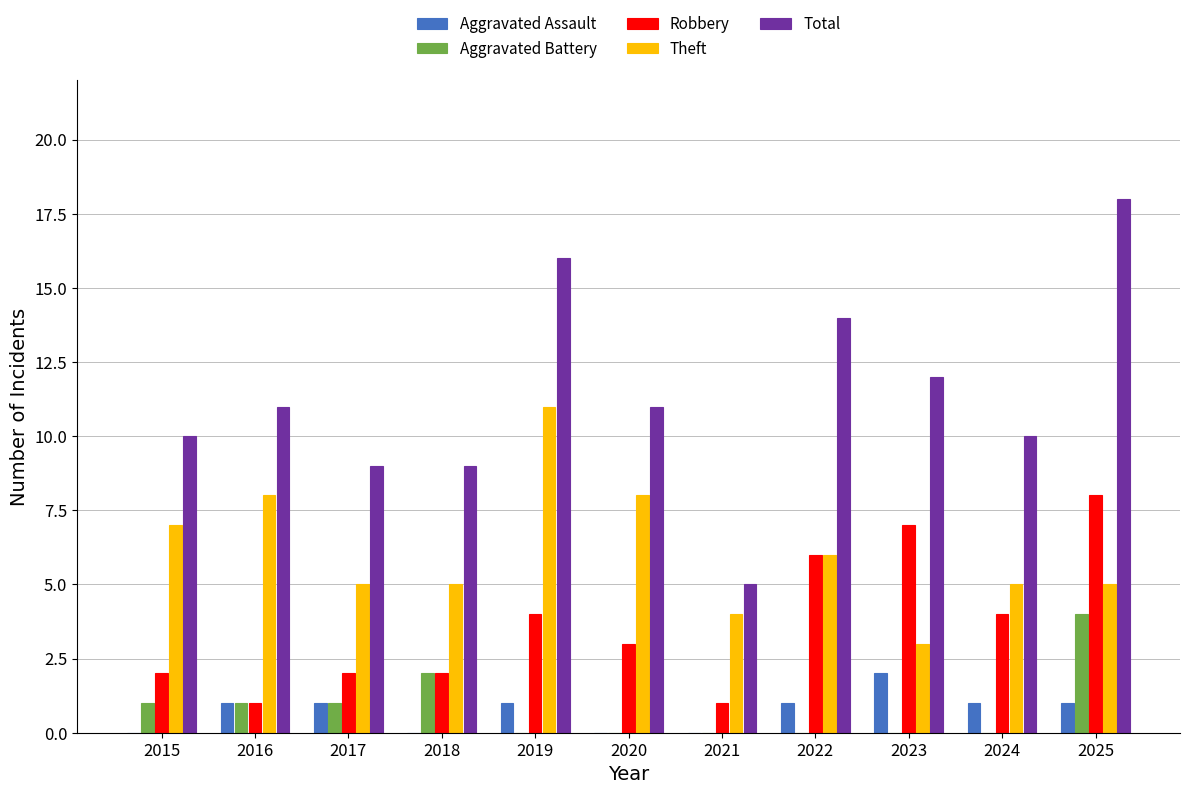

Does the chart contain stacked bars?

No